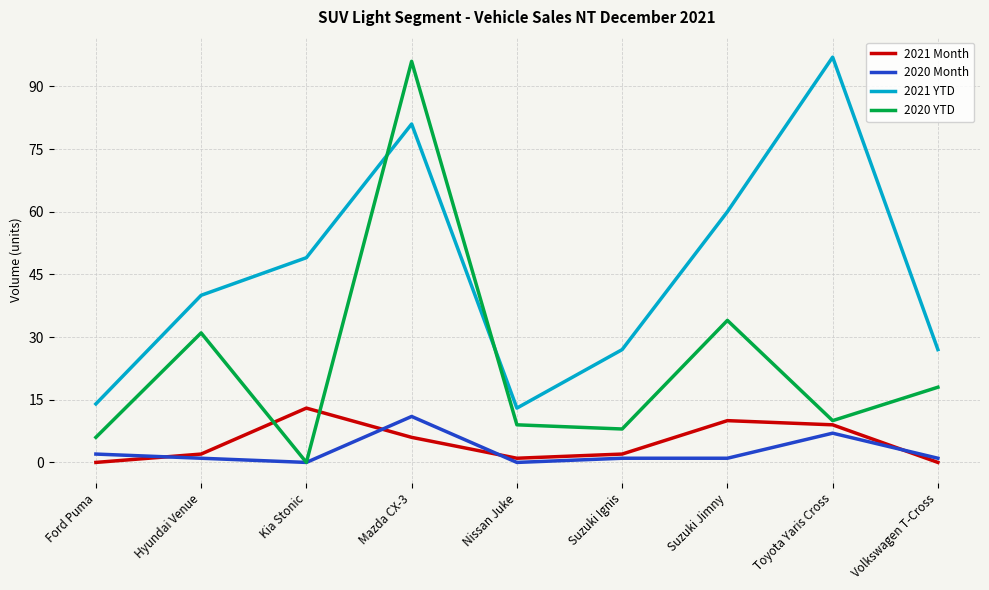

Where is the first local maximum for 2020 YTD?

Hyundai Venue